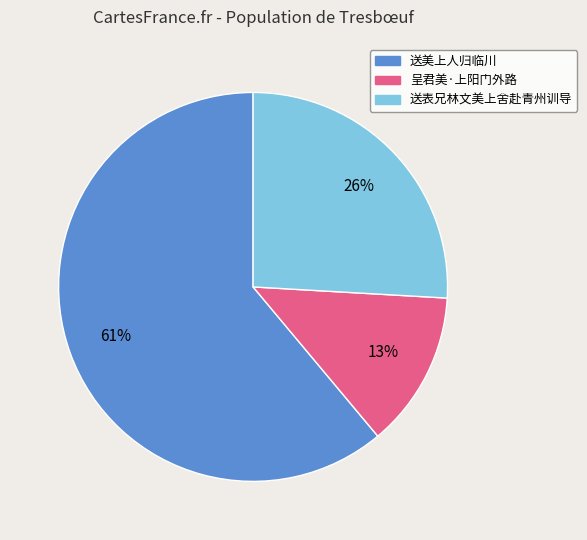

Do 呈君美·上阳门外路 and 送美上人归临川 together represent more than half of the pie?

Yes